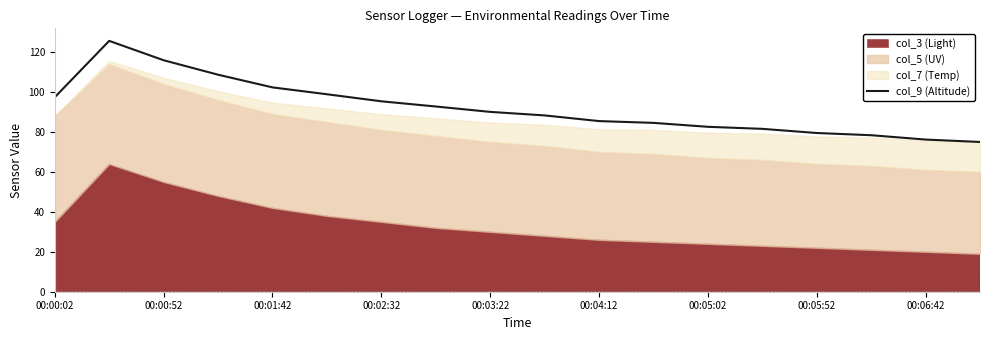

True or false: col_9 (Altitude) has a value of 79.5 at 00:05:52.

True